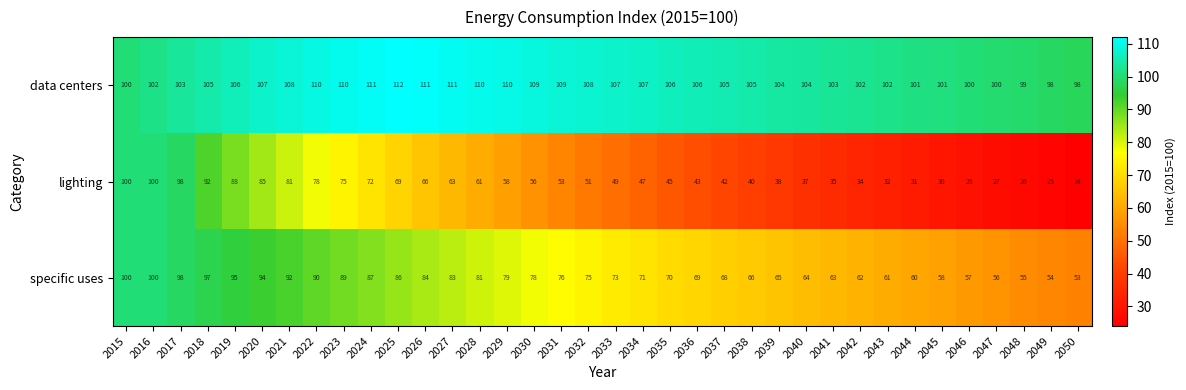

Rank the series by their average value, from highest to lowest.

data centers, specific uses, lighting